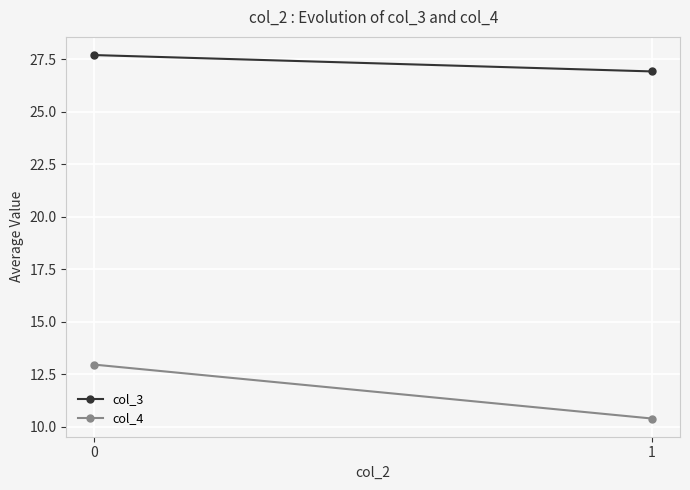

Reading left to right, extract all data points from this chart.

col_3: 27.7	26.9
col_4: 12.9	10.4